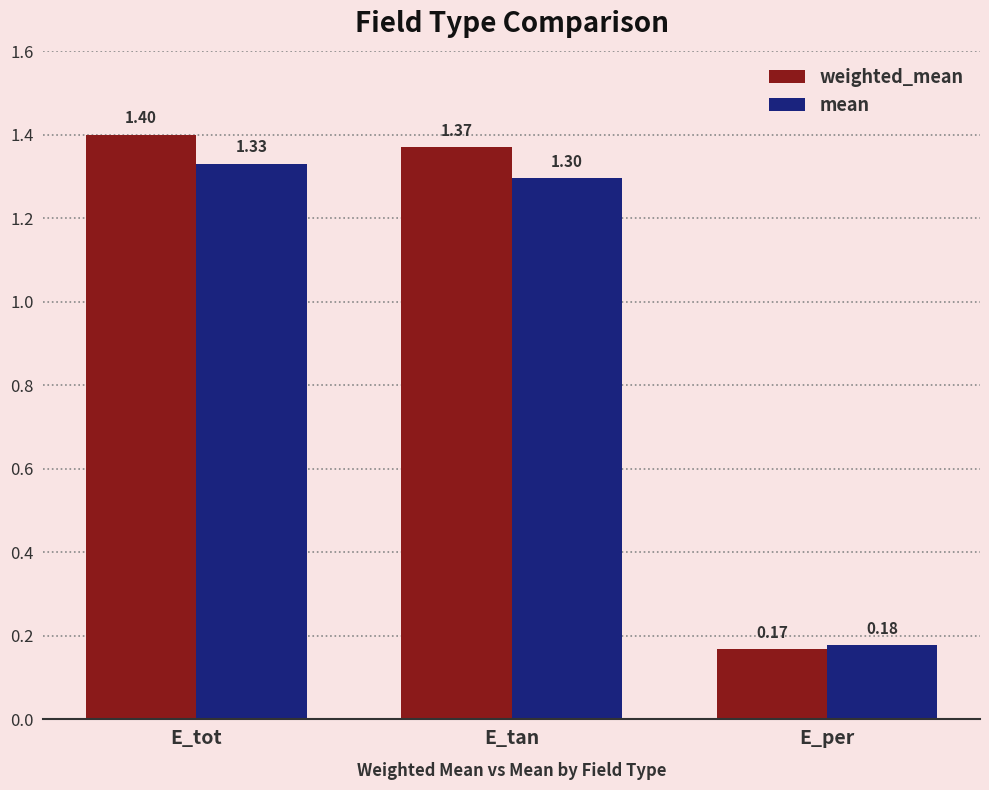

What are all the series names shown in the legend?

weighted_mean, mean